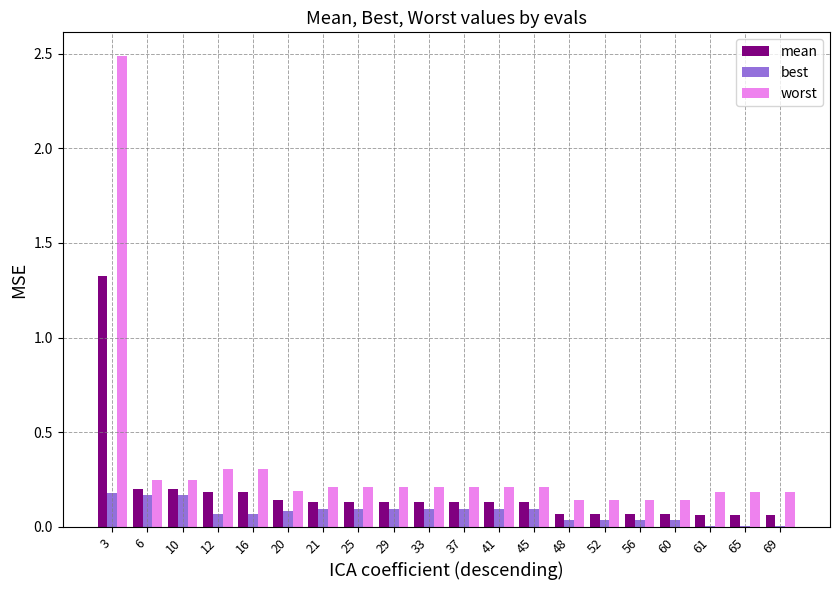

What is the maximum value for worst?

2.5